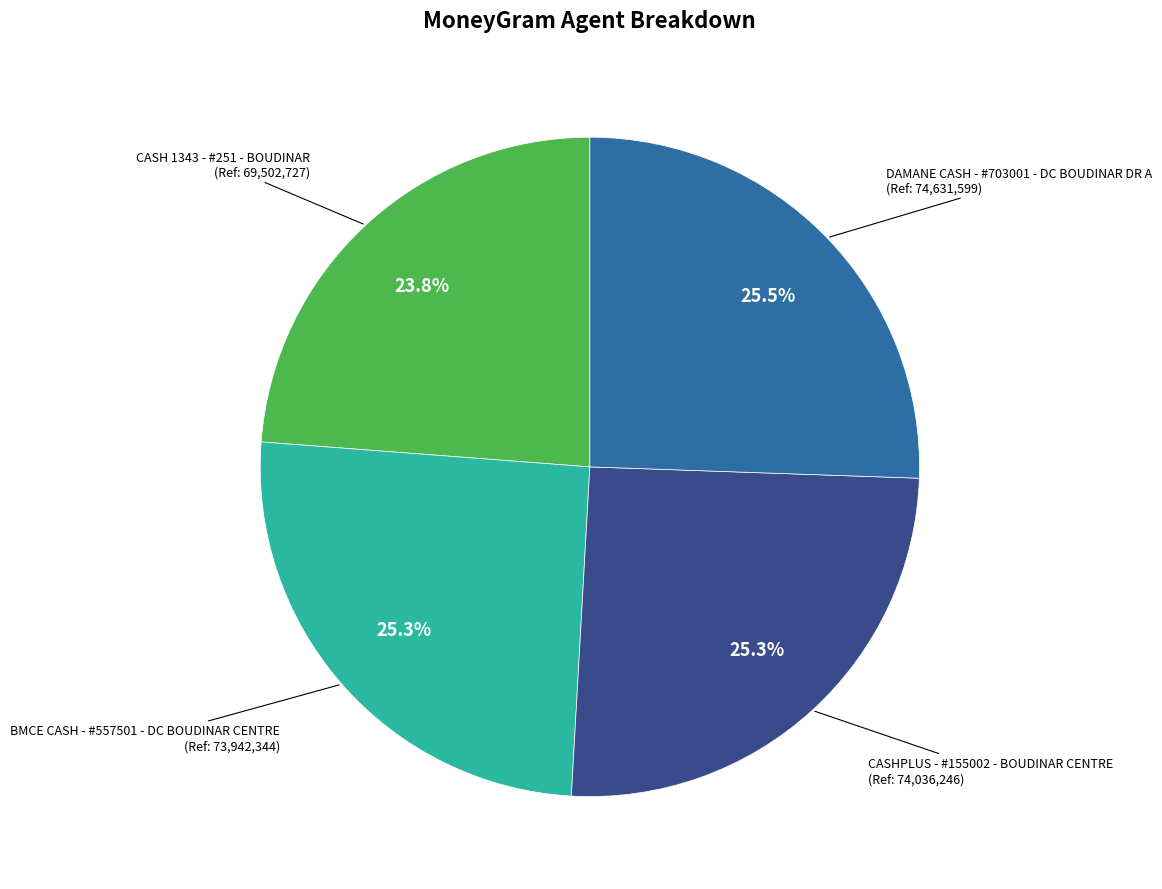

Is there a majority slice in this chart?

No